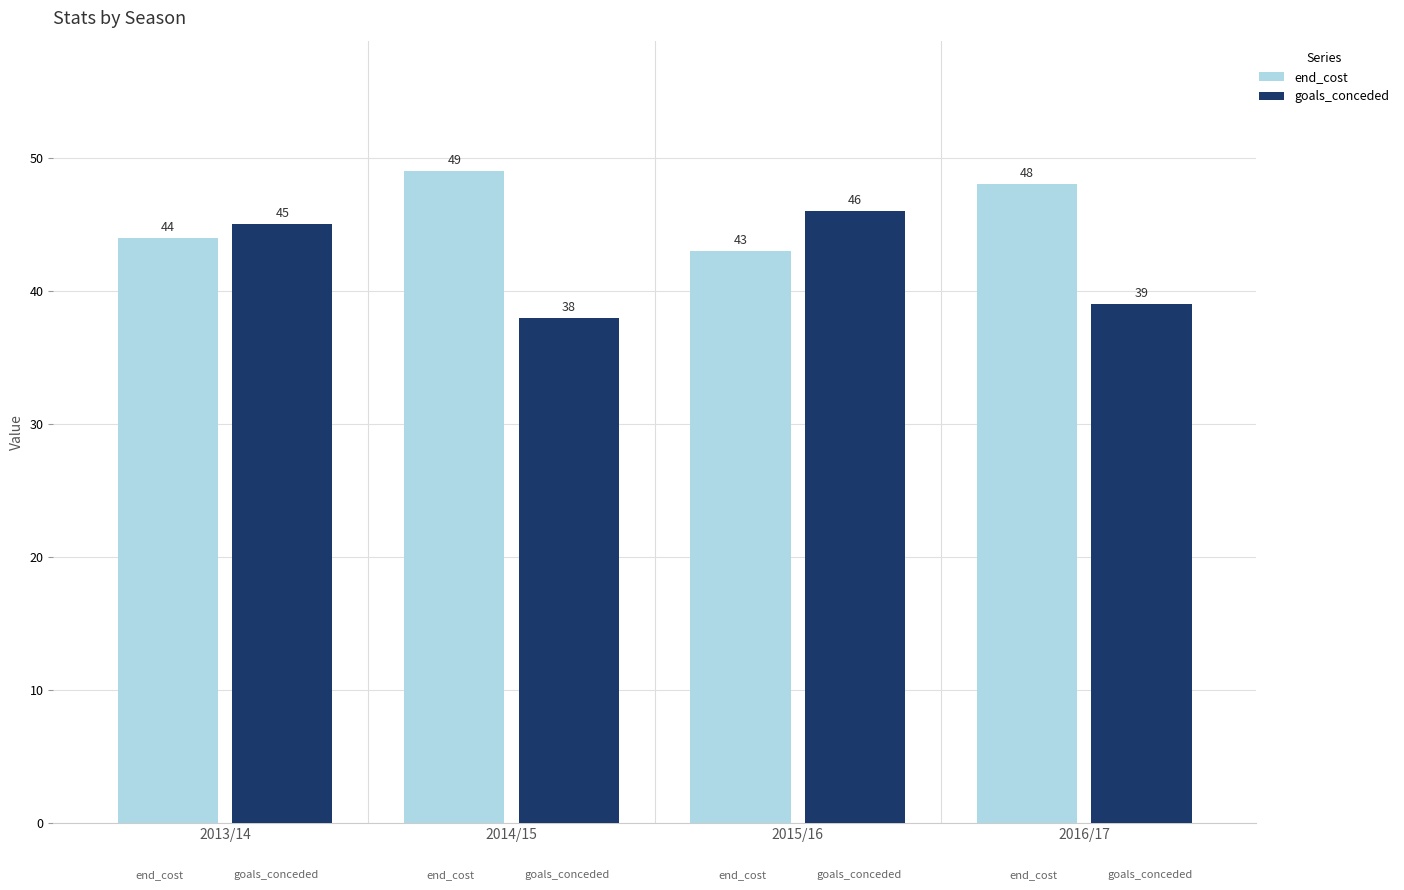

How many values in the end_cost series exceed 48?

1